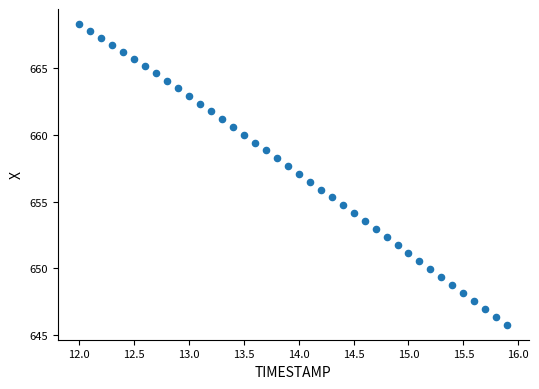

What is the range of X values (max minus min)?

3.9